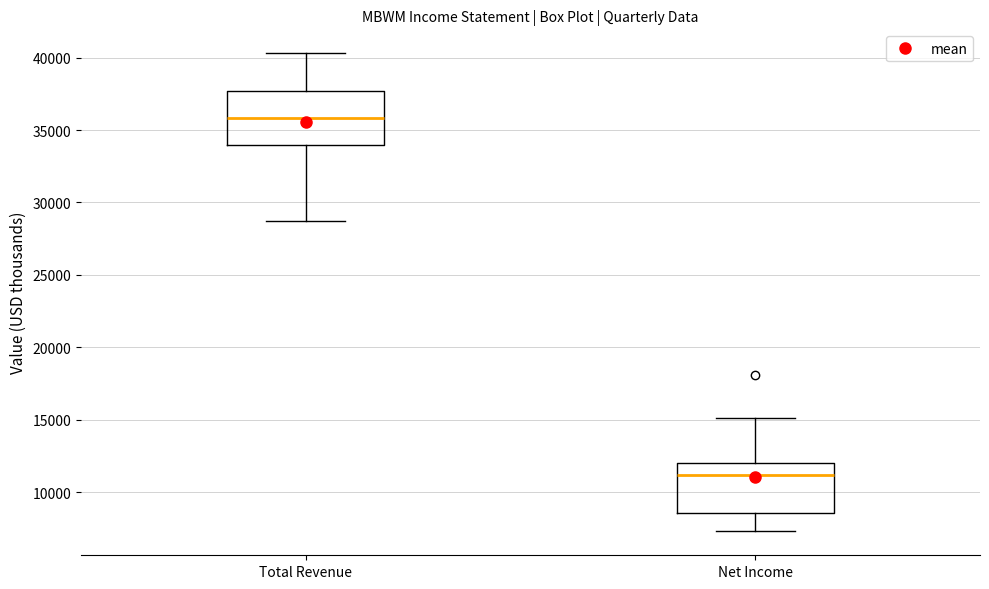

Which box has the lowest median line?

Net Income